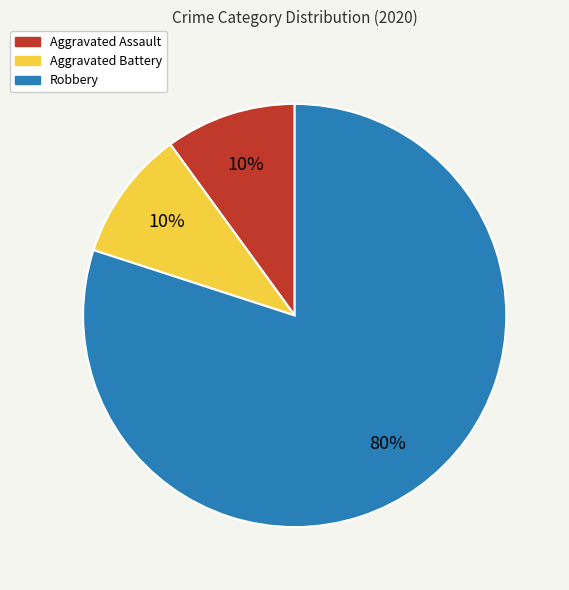

What is the majority slice?

Robbery